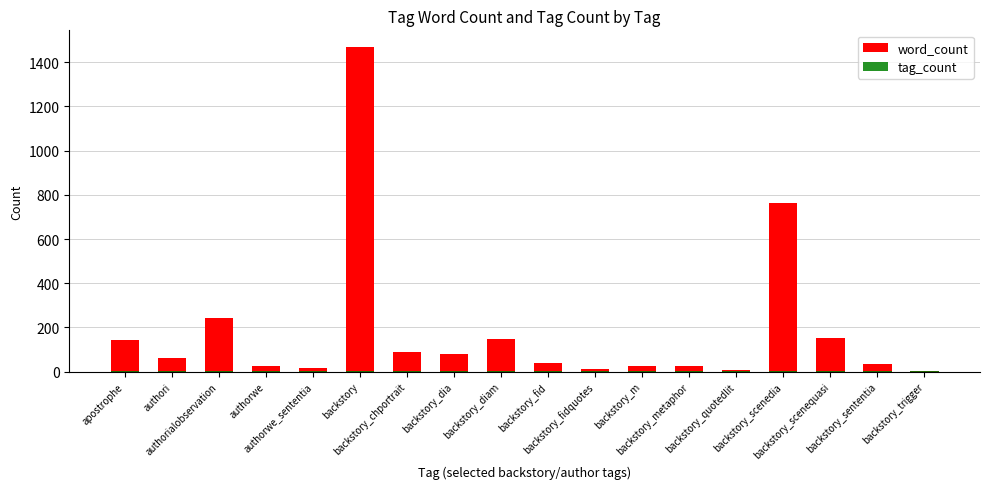

Rank the categories by tag_count value from lowest to highest.

apostrophe, authori, authorialobservation, authorwe_sententia, backstory, backstory_chportrait, backstory_dia, backstory_fid, backstory_fidquotes, backstory_metaphor, backstory_quotedlit, backstory_scenedia, backstory_scenequasi, backstory_sententia, backstory_trigger, authorwe, backstory_m, backstory_diam